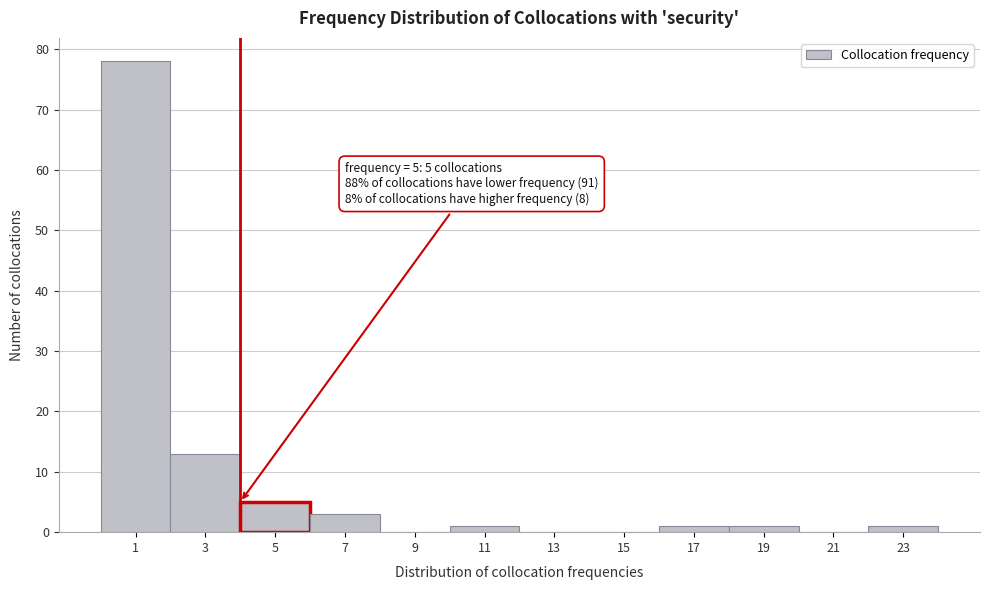

Reading left to right, transcribe all the data shown in this chart.

1=78	3=13	5=5	7=3	9=0	11=1	13=0	15=0	17=1	19=1	21=0	23=1